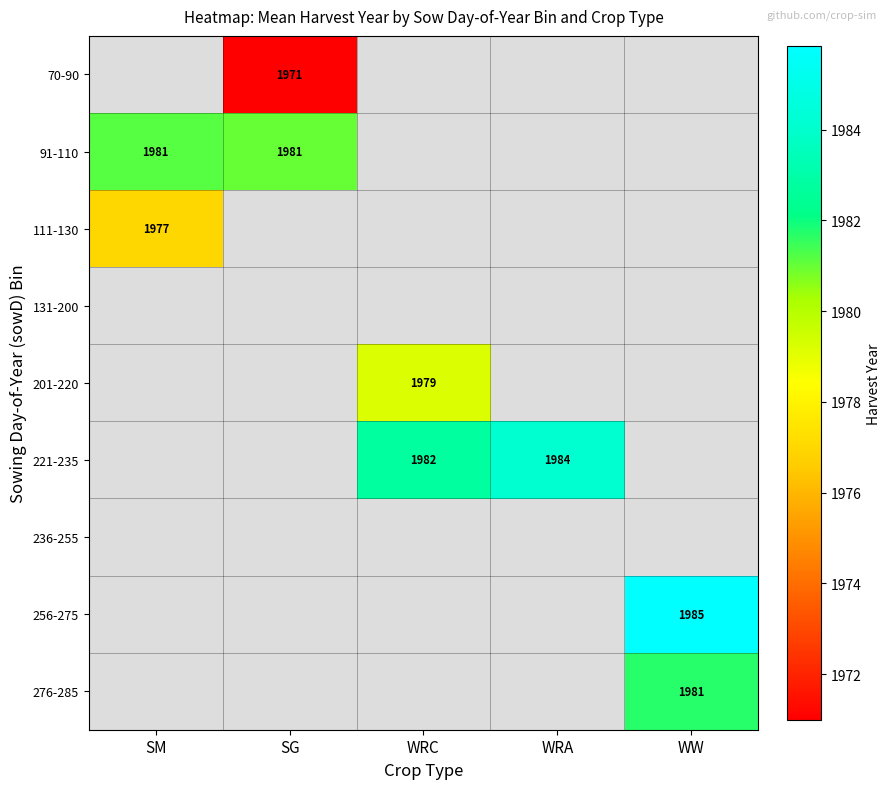

True or false: 221-235 has a value of 1982 at WRC.

True